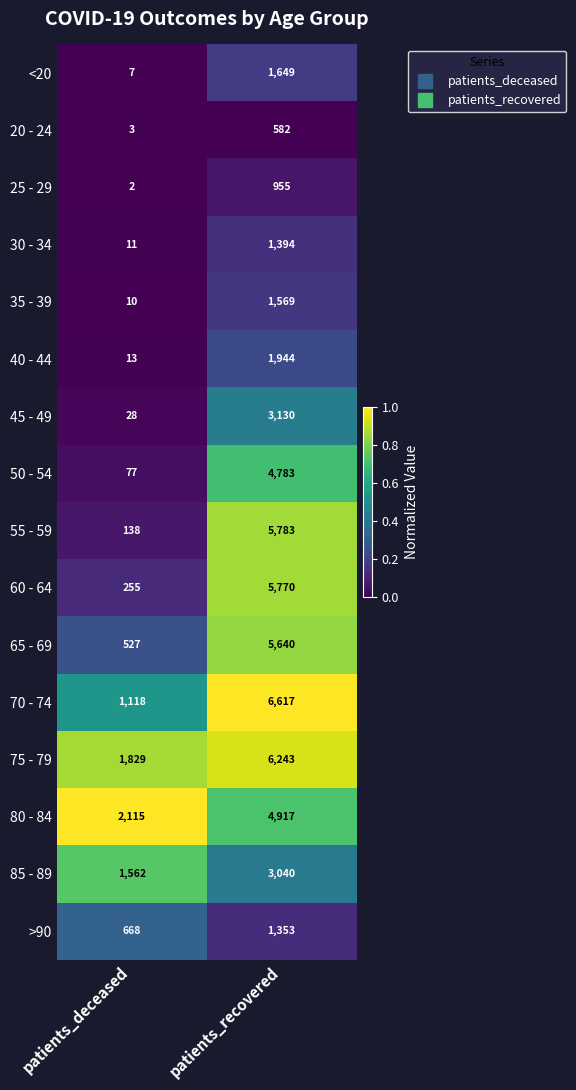

At which category is the sum across all series the highest?

patients_recovered